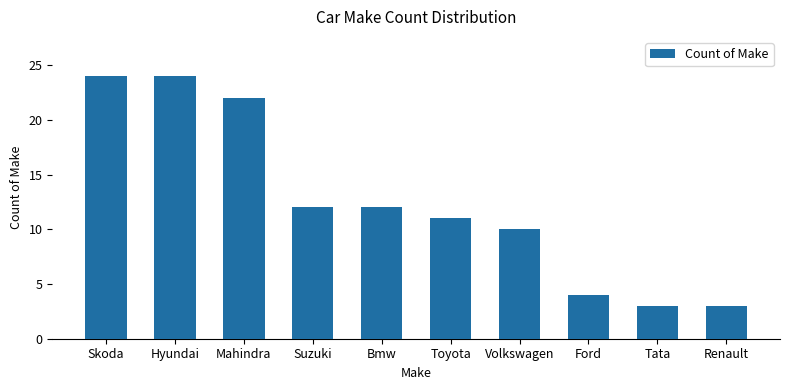

What is the difference between the second highest and second lowest values?

21